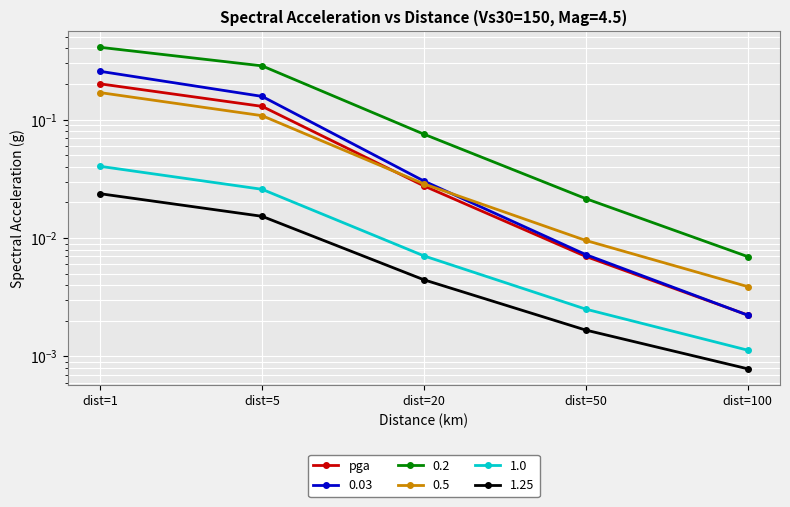

Is it true that the value at dist=1 is 0.1?

False